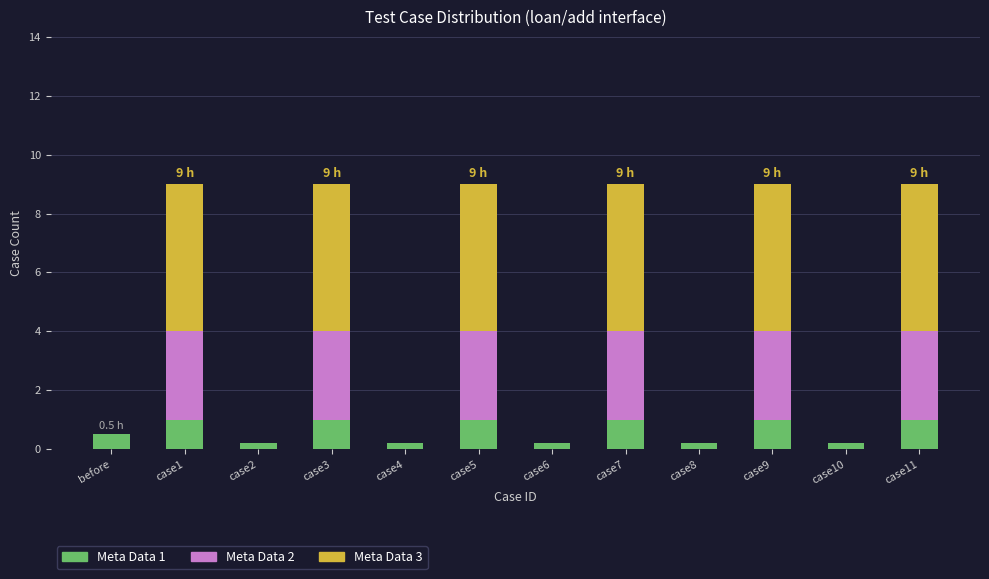

The Meta Data 1 series shows 1.0 at case3. True or false?

True